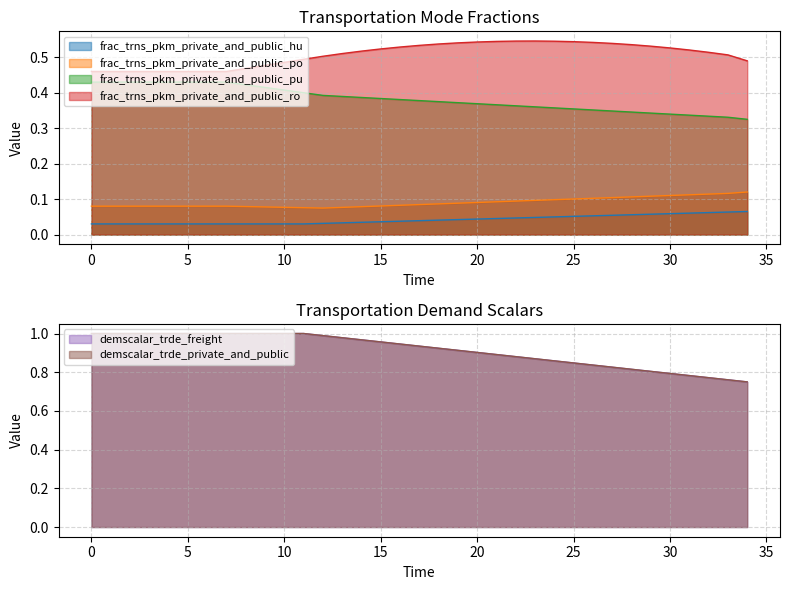

True or false: frac_trns_pkm_private_and_public_ro and frac_trns_pkm_private_and_public_pu intersect in this chart.

False